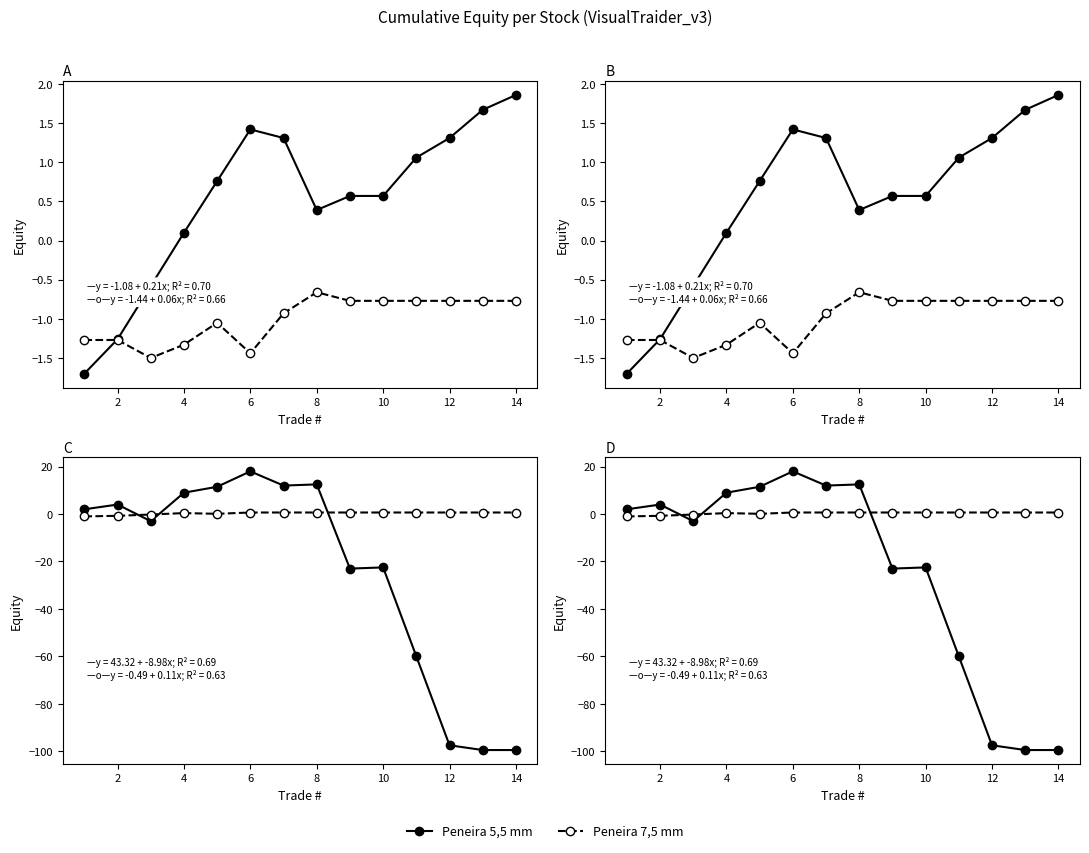

How many intersections are there between Peneira 5,5 mm and Peneira 7,5 mm?

3